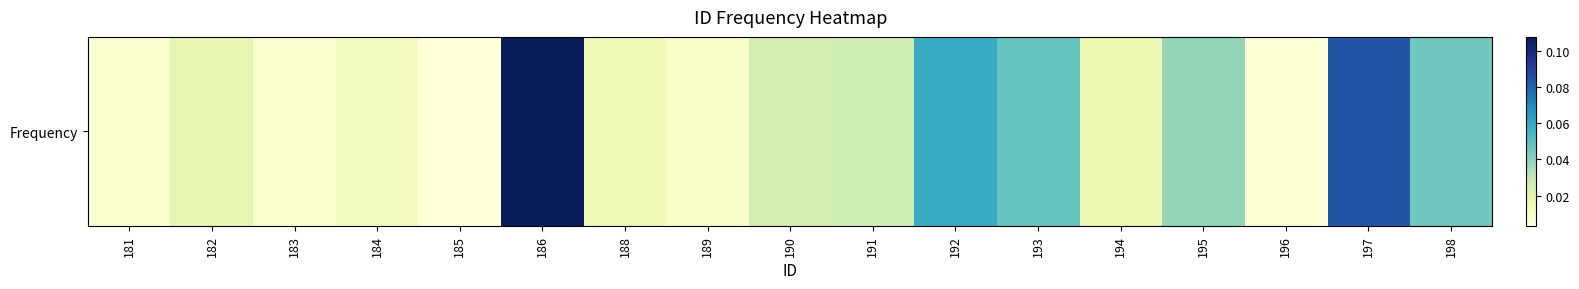

Reading right to left, what are all the values shown in this chart?

198=0.0	197=0.1	196=0.0	195=0.0	194=0.0	193=0.0	192=0.1	191=0.0	190=0.0	189=0.0	188=0.0	186=0.1	185=0.0	184=0.0	183=0.0	182=0.0	181=0.0